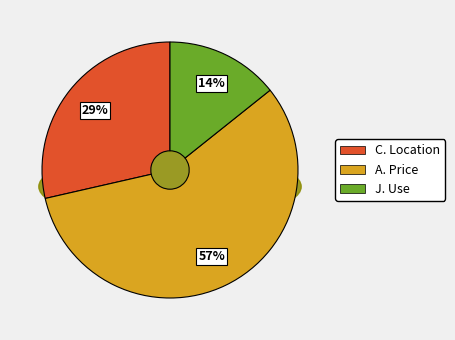

Between 27 and 28, which is larger?

28